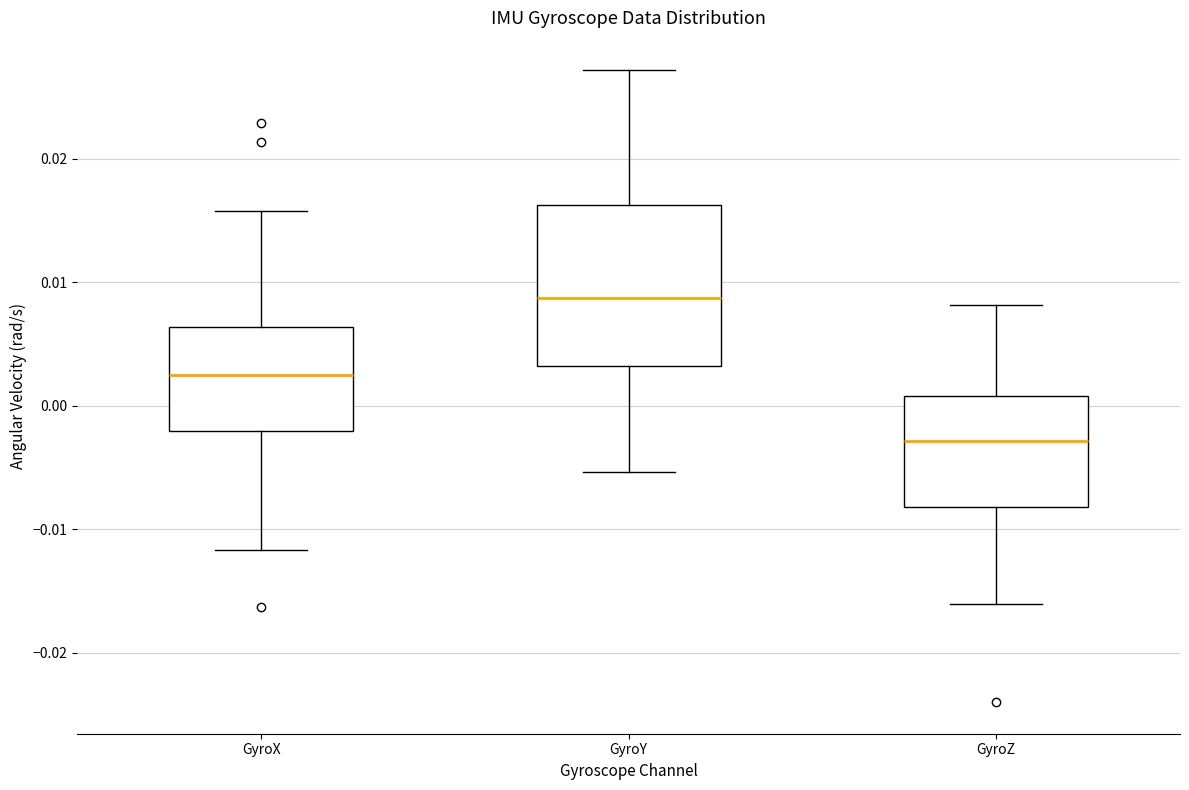

Which box has the highest median line?

GyroY